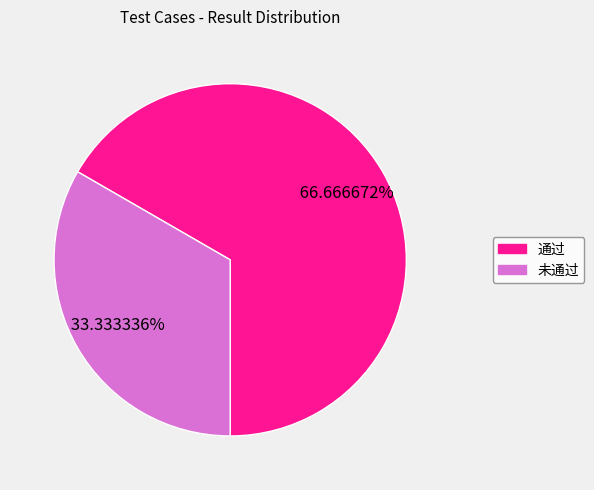

Which slice is the smallest?

未通过